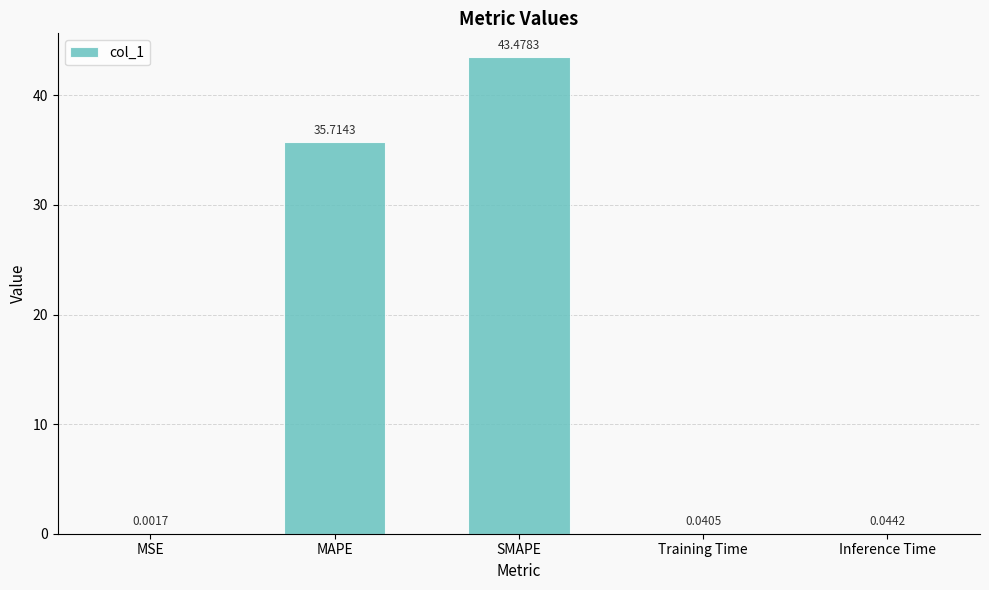

What is the change in value from MSE to SMAPE?

+43.5